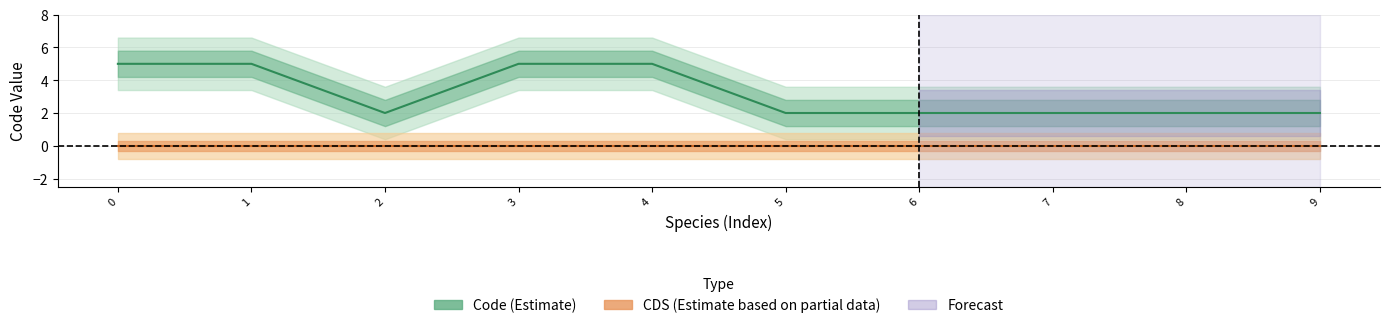

At which category does Code (Estimate) reach its first local valley?

2